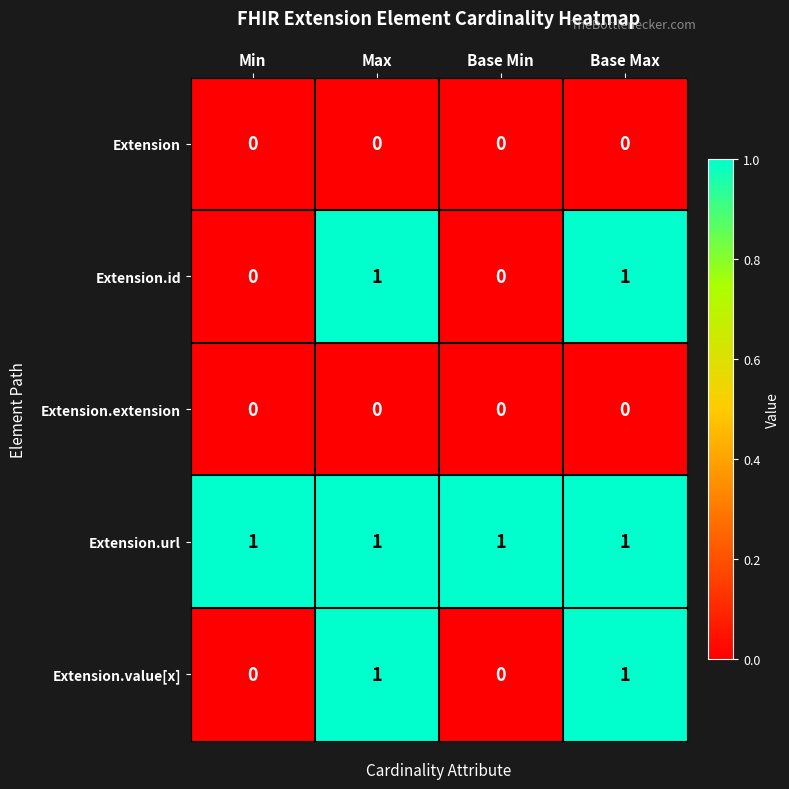

Is it true that Extension.value[x] equals 2 at Base Max?

False